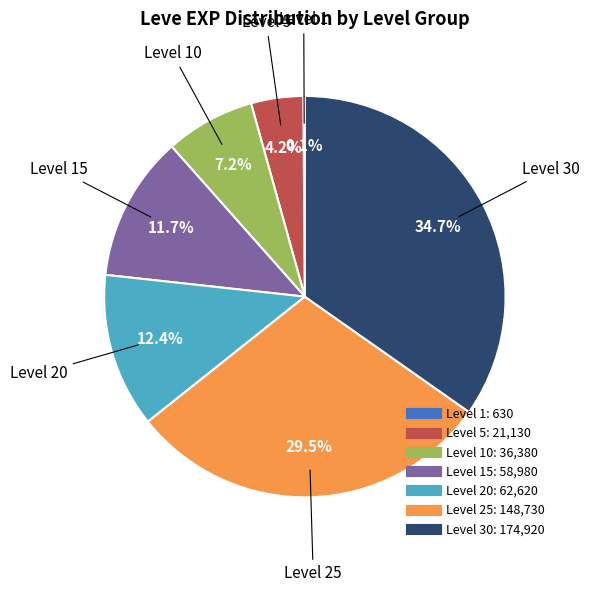

Is there a majority slice in this chart?

No